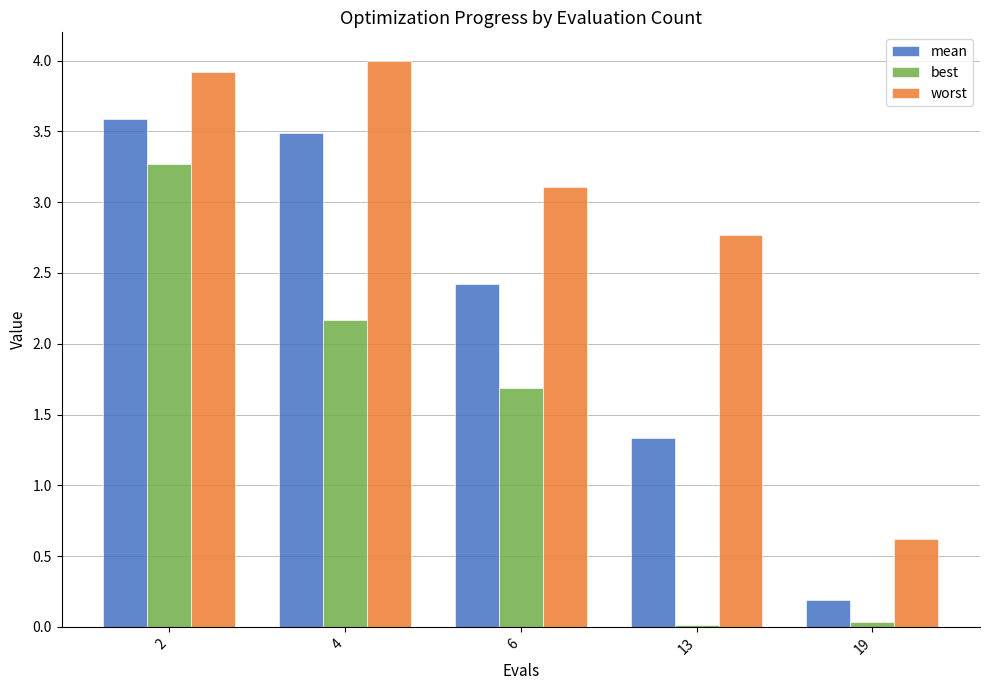

Rank the series by their maximum value, from lowest to highest.

best, mean, worst